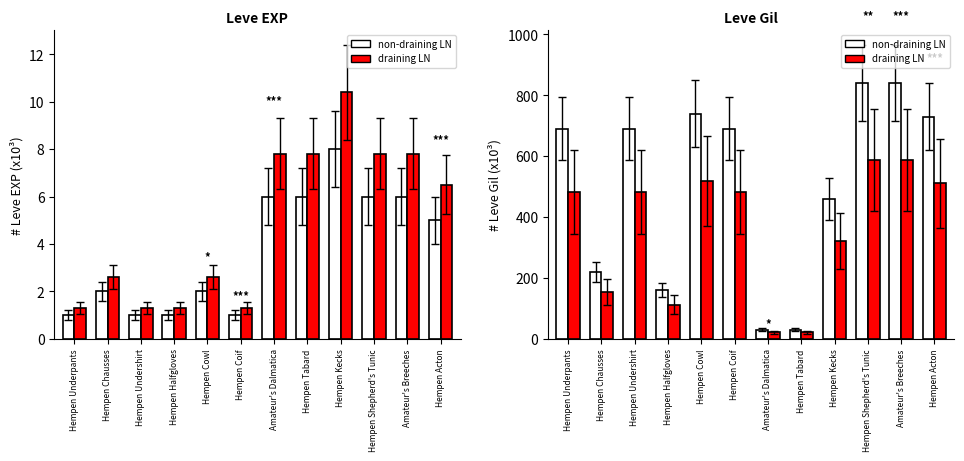

What is the value of the non-draining LN bar at the 8th from the left?

30.0